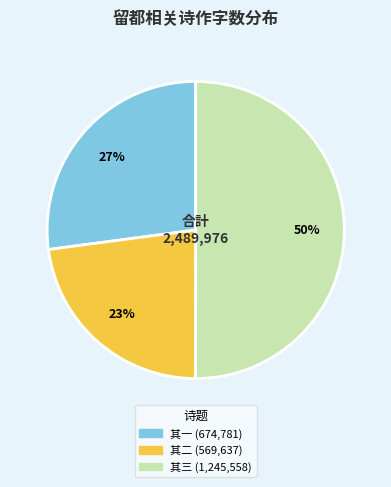

To the nearest percent, what is the difference between the largest and smallest slice percentages?

27%